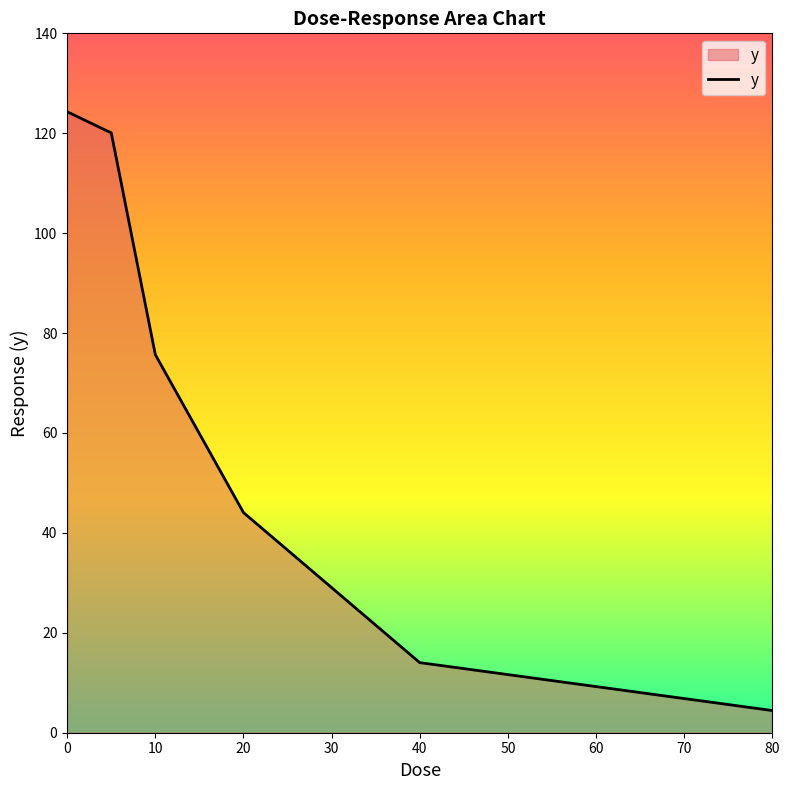

What is the average value?

63.8